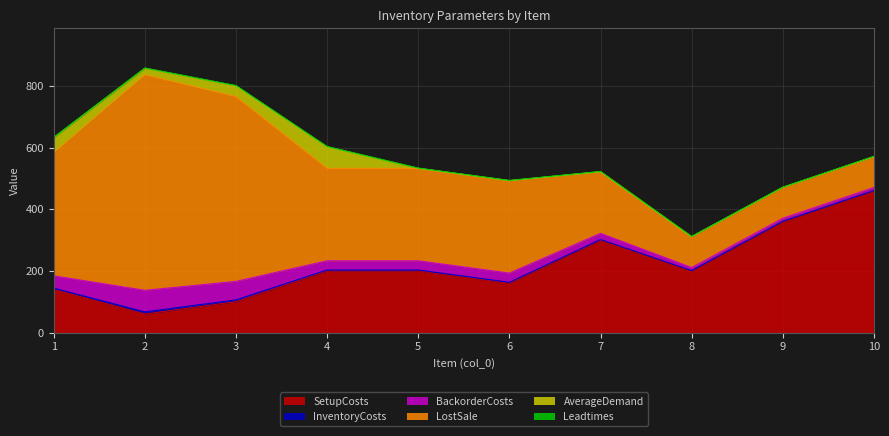

Reading left to right, list all the values displayed in this chart.

SetupCosts: 1=140	2=60	3=100	4=200	5=200	6=160	7=300	8=200	9=360	10=460
InventoryCosts: 1=4	2=7	3=6	4=3	5=3	6=3	7=2	8=1	9=1	10=1
BackorderCosts: 1=40	2=70	3=60	4=30	5=30	6=30	7=20	8=10	9=10	10=10
LostSale: 1=400	2=700	3=600	4=300	5=300	6=300	7=200	8=100	9=100	10=100
AverageDemand: 1=49	2=21	3=35	4=70	5=0	6=0	7=0	8=0	9=0	10=0
Leadtimes: 1=1	2=1	3=1	4=1	5=1	6=1	7=1	8=1	9=1	10=1